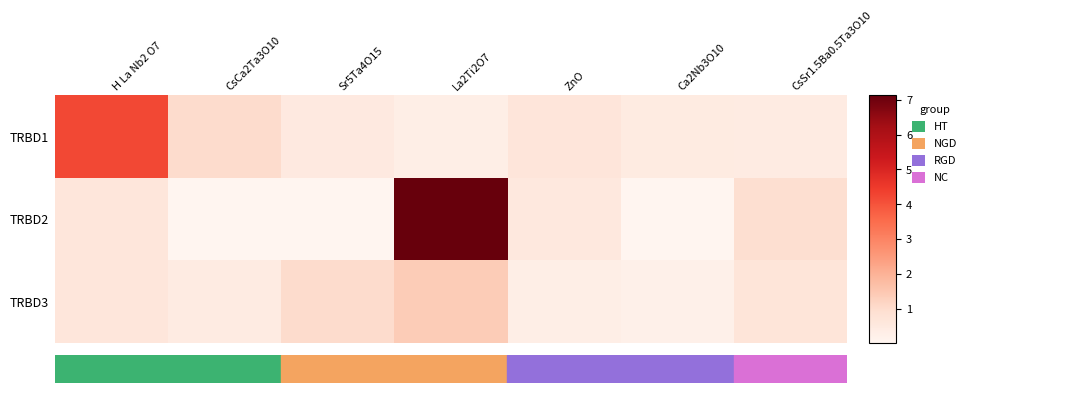

At which category does the chart reach its minimum across all series?

Sr5Ta4O15